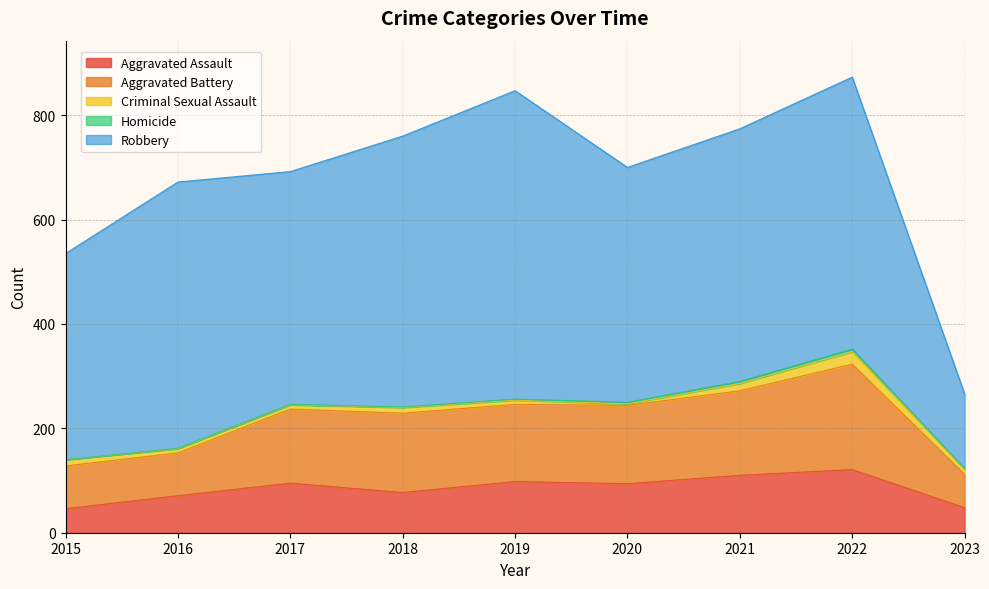

At which category is the sum across all series the highest?

2022